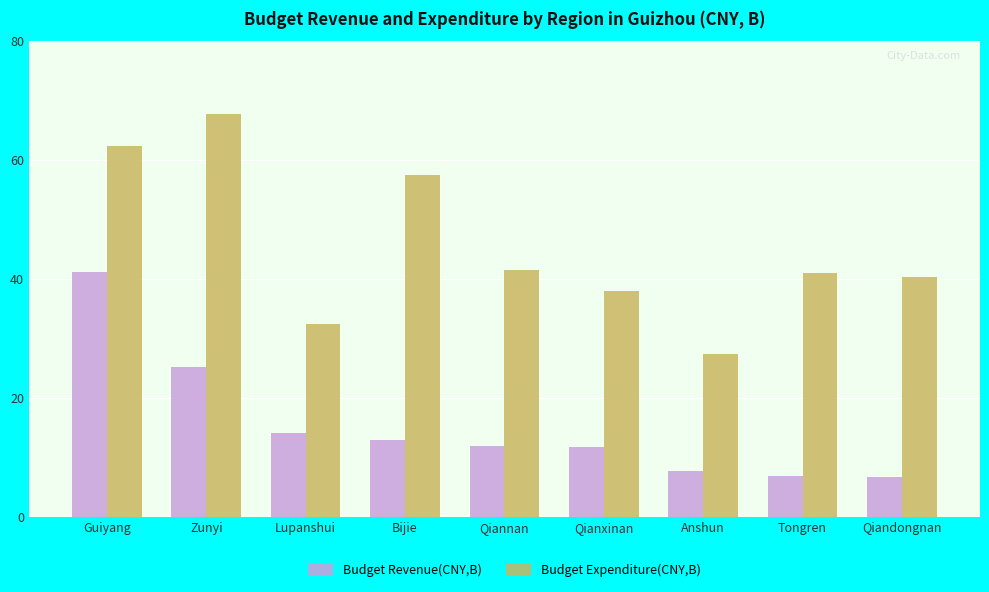

How many groups of bars are there?

9